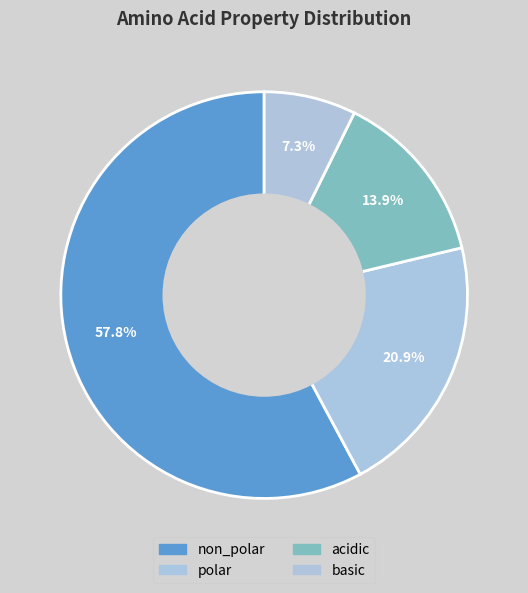

True or false: acidic accounts for 14% of the total.

True